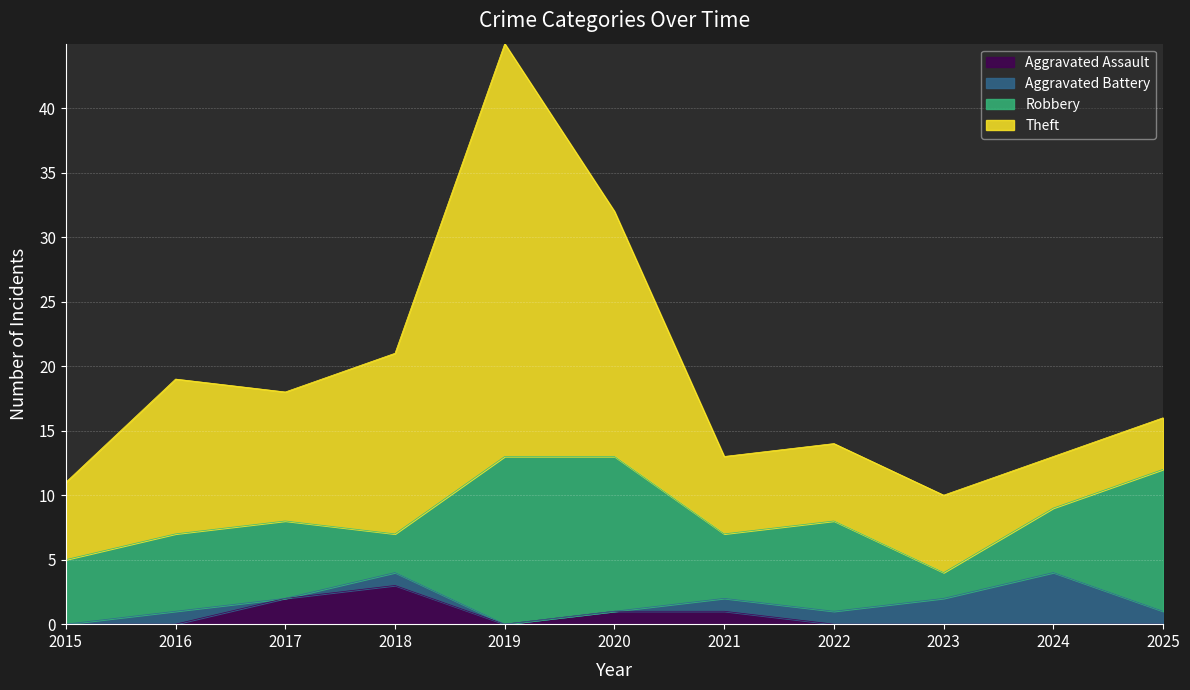

Does the chart display data point markers on the line(s)?

No